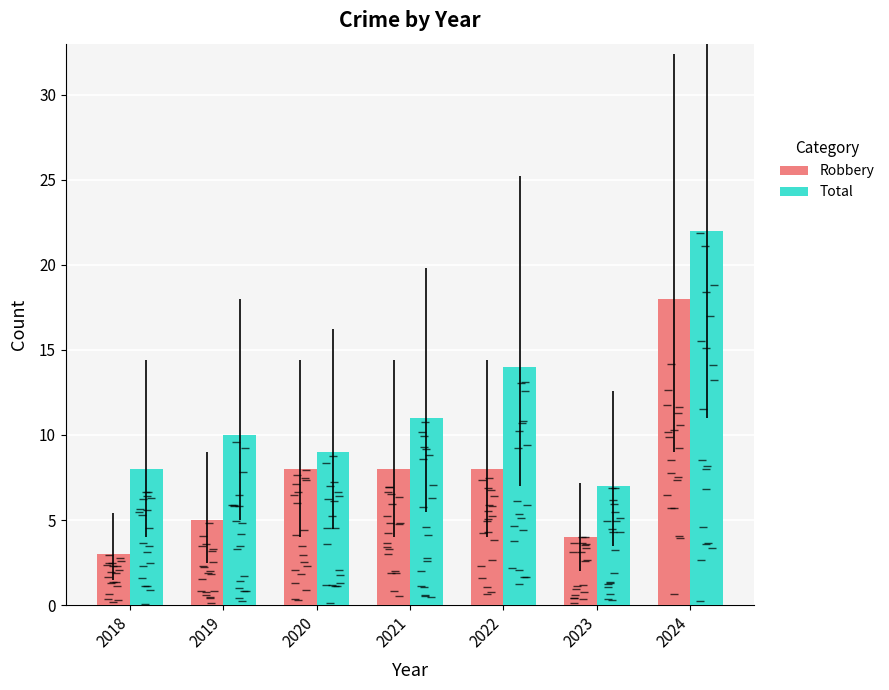

At which label does Total reach its peak?

2024